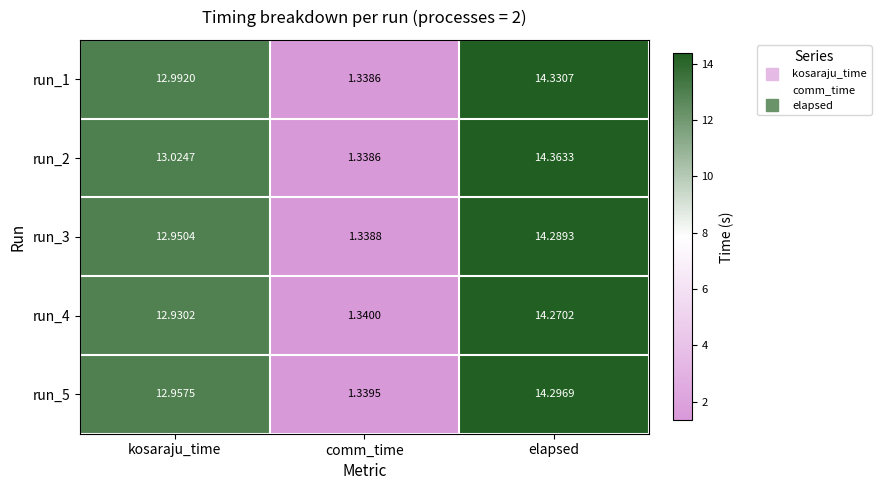

How many categories are shown in the chart?

3